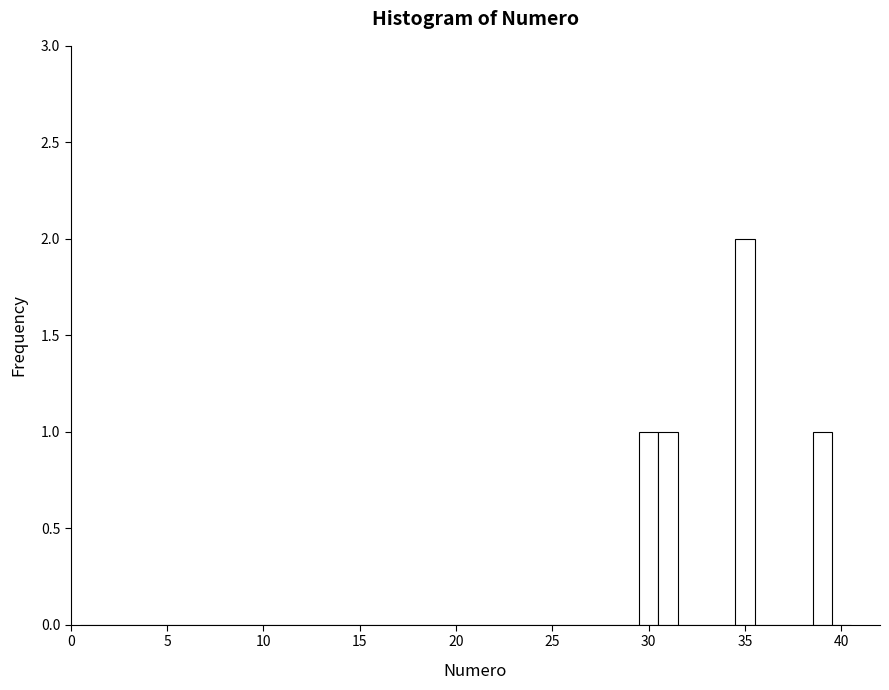

Read against the x-axis, roughly where is the centre of the tallest bar?

35.0